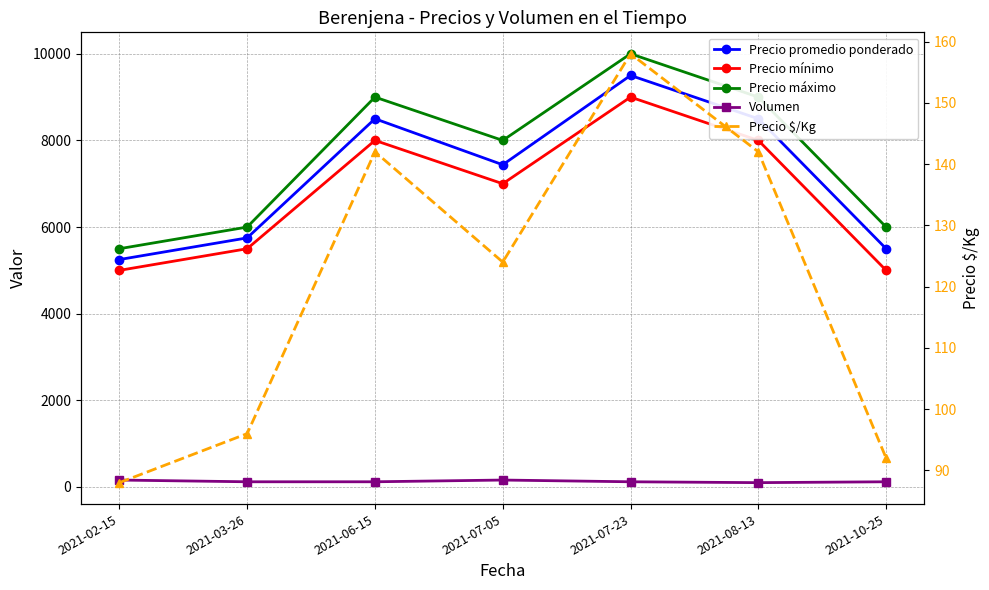

Between 2021-02-15 and 2021-07-05, which series saw the biggest shift?

Precio máximo